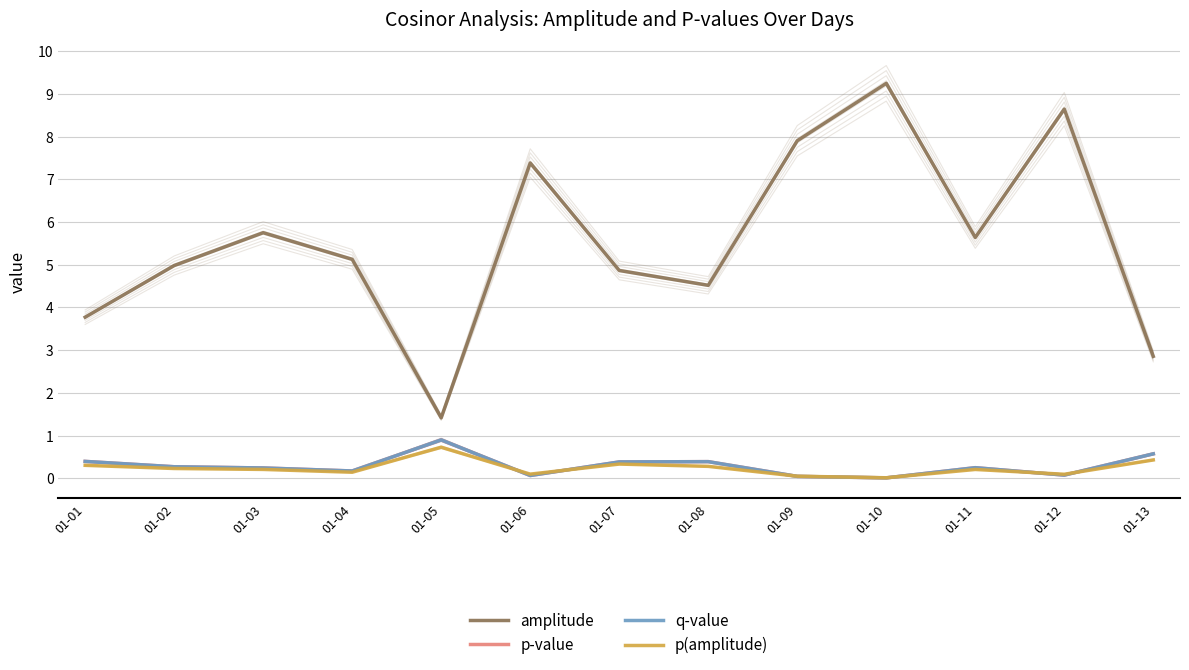

Which category has the lowest value in the amplitude series?

01-05